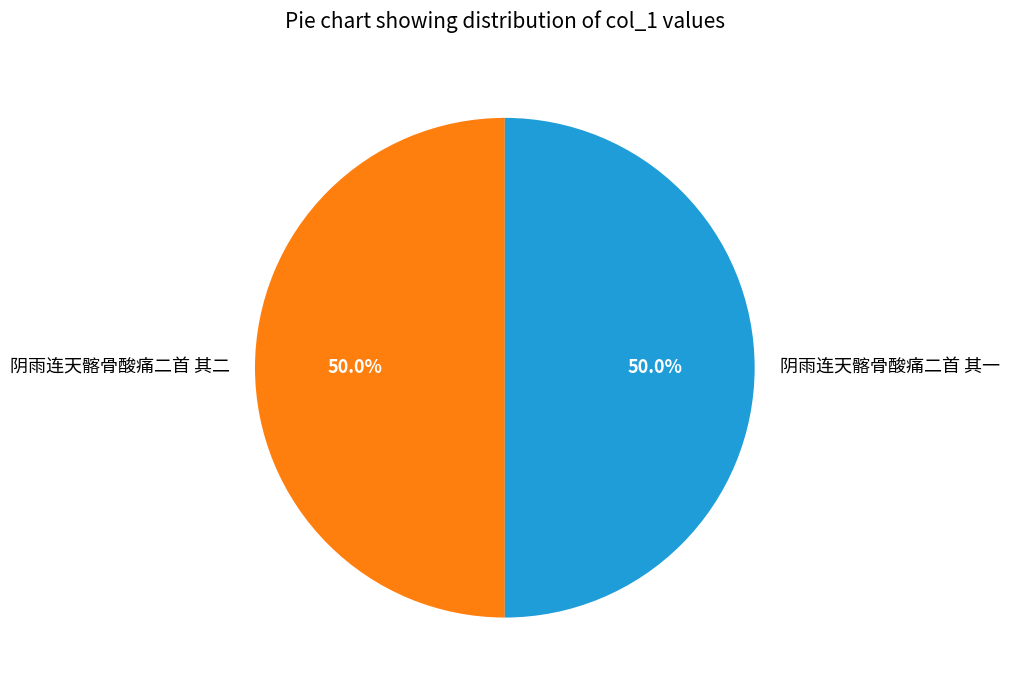

Approximately how many times larger is the value at 阴雨连天髂骨酸痛二首 其二 compared to 阴雨连天髂骨酸痛二首 其一?

1.0